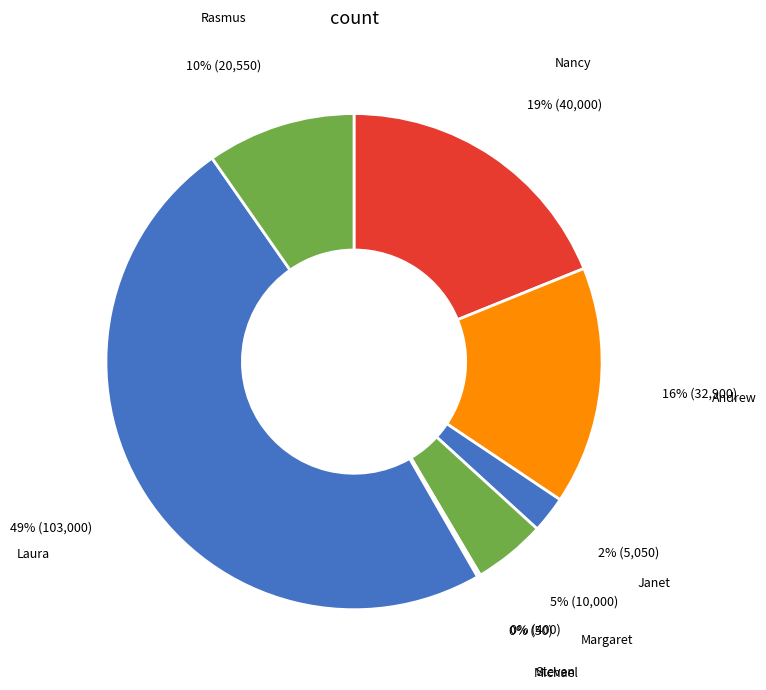

Between Laura and Margaret, which is larger?

Laura